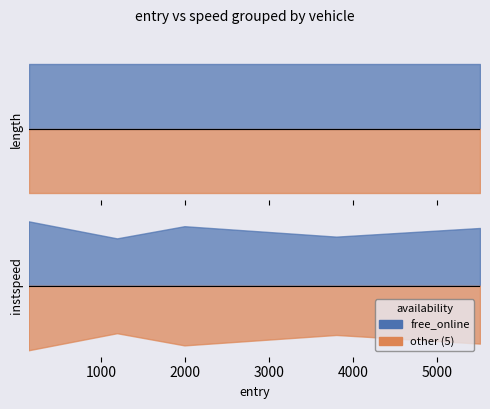

What is the difference between the second highest and minimum values in the instspeed series?

2.8